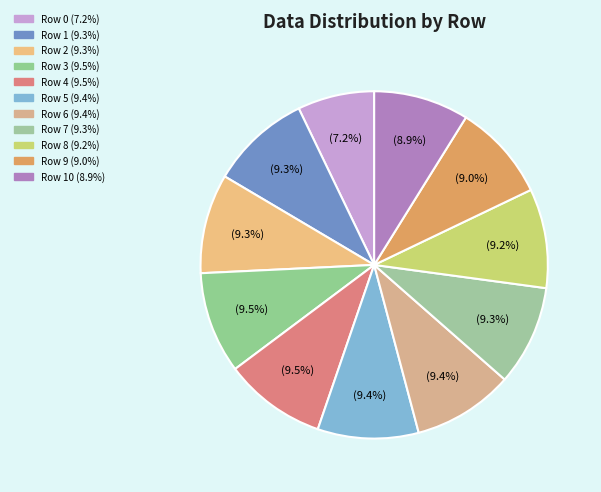

To the nearest percent, what is the average slice percentage?

9%